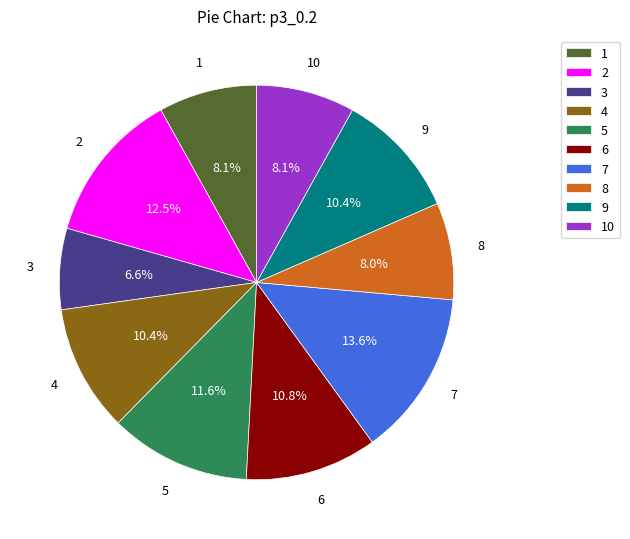

Does any single category account for the majority?

No